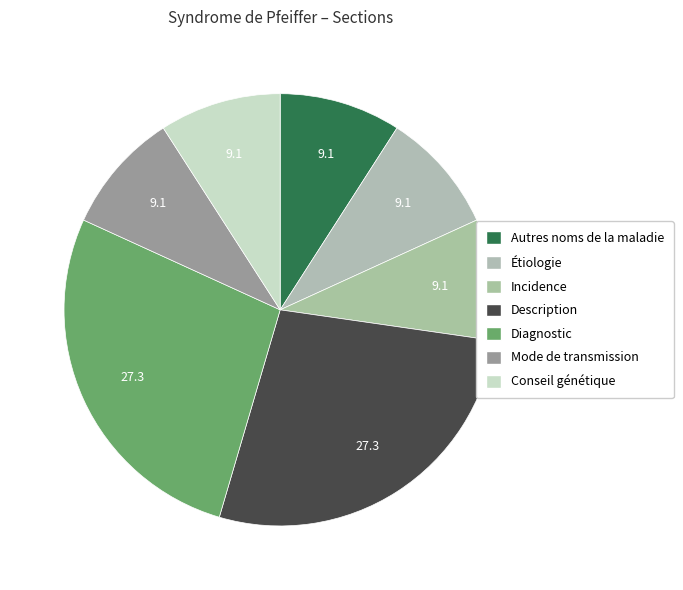

Rank the categories by value from highest to lowest.

Description, Diagnostic, Autres noms de la maladie, Étiologie, Incidence, Mode de transmission, Conseil génétique